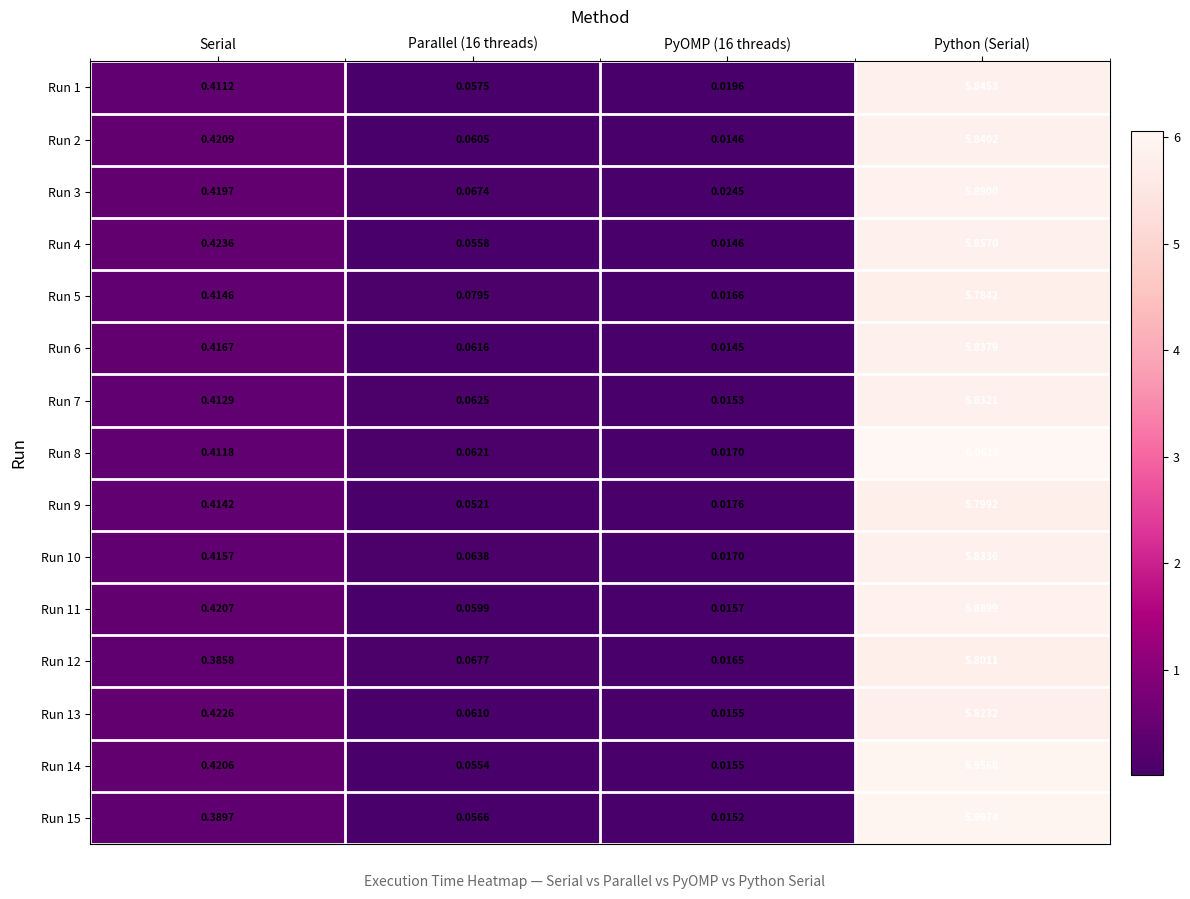

At which category does the chart reach its peak across all series?

Python (Serial)